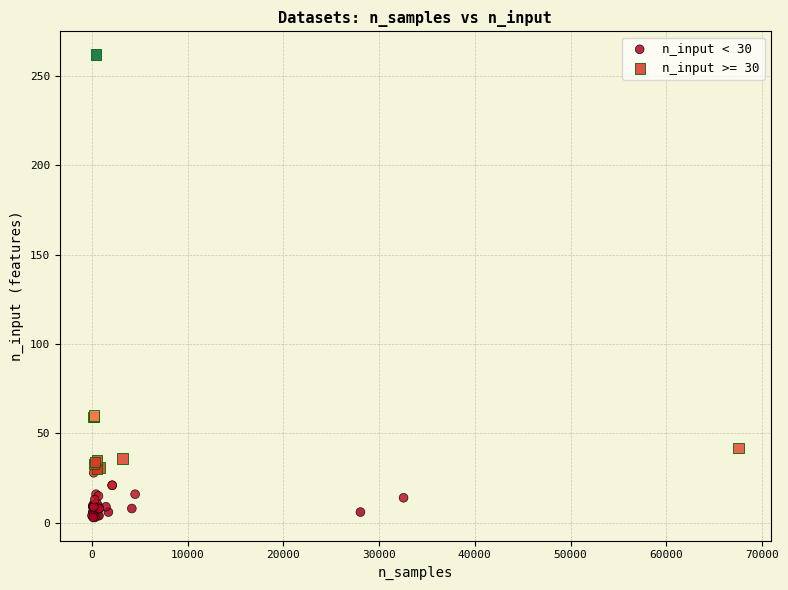

Which series contains the highest Y value?

n_input >= 30